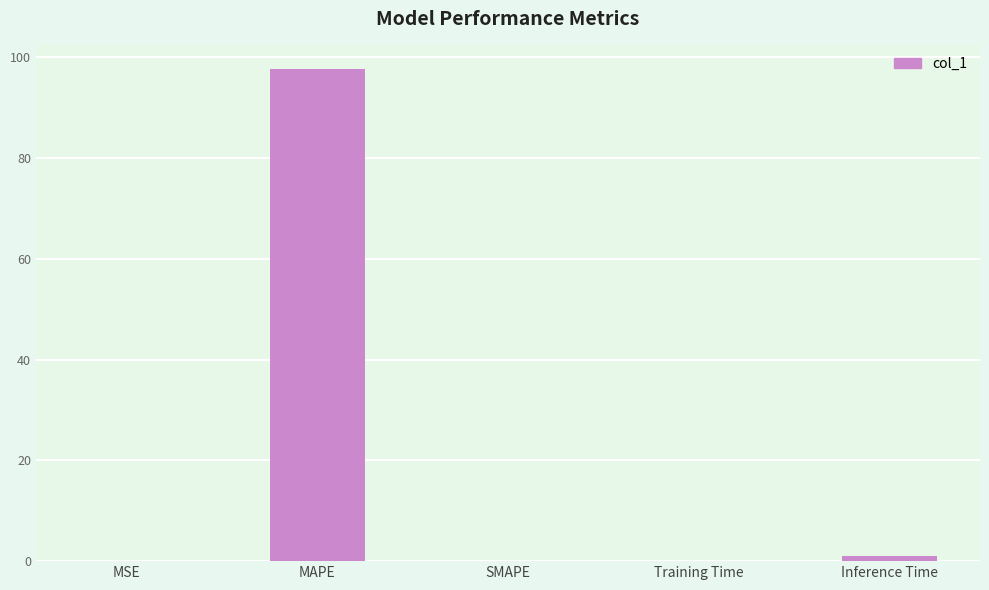

Count the number of categories in the chart.

5